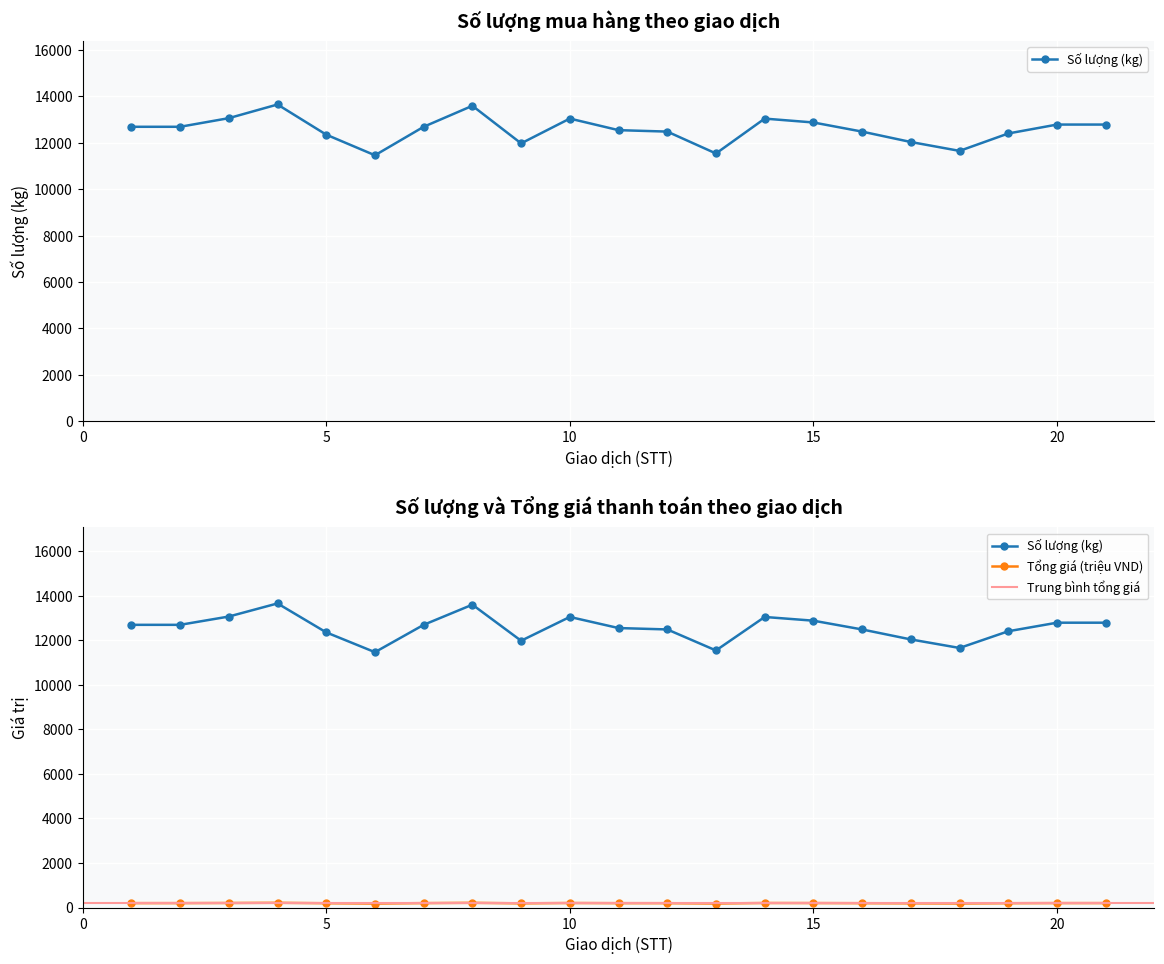

The Số lượng (kg) series shows 3674.1 at 2018-03-22. True or false?

False